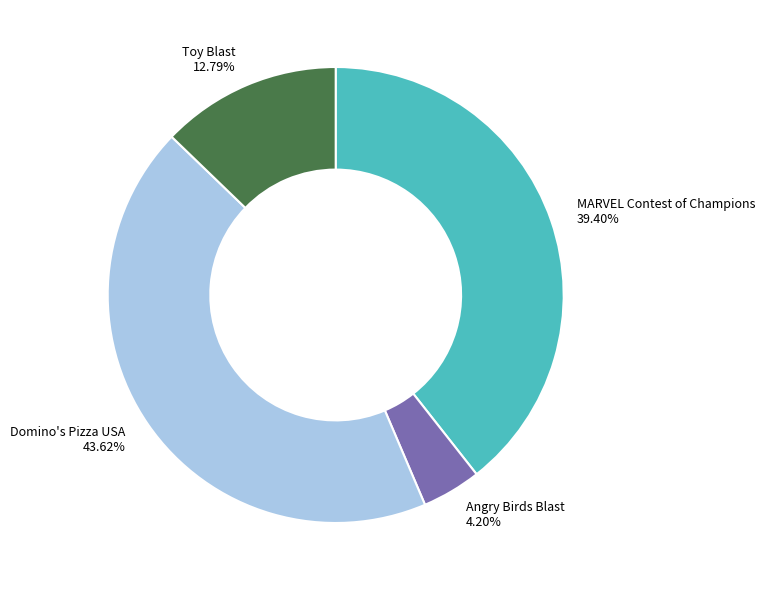

To the nearest percent, what is the average slice percentage?

25%